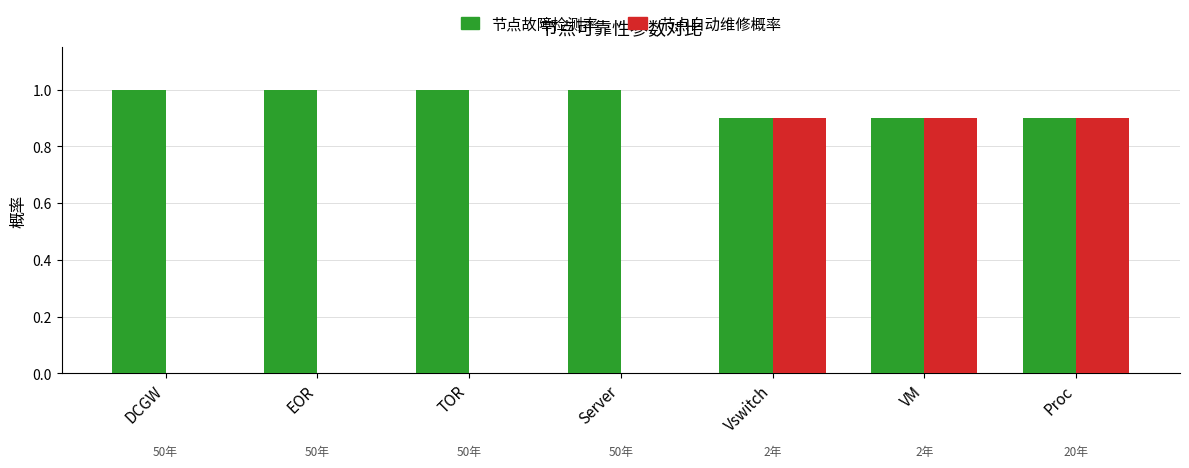

What is the sum of the 节点故障检测率 values at Vswitch and TOR?

1.9